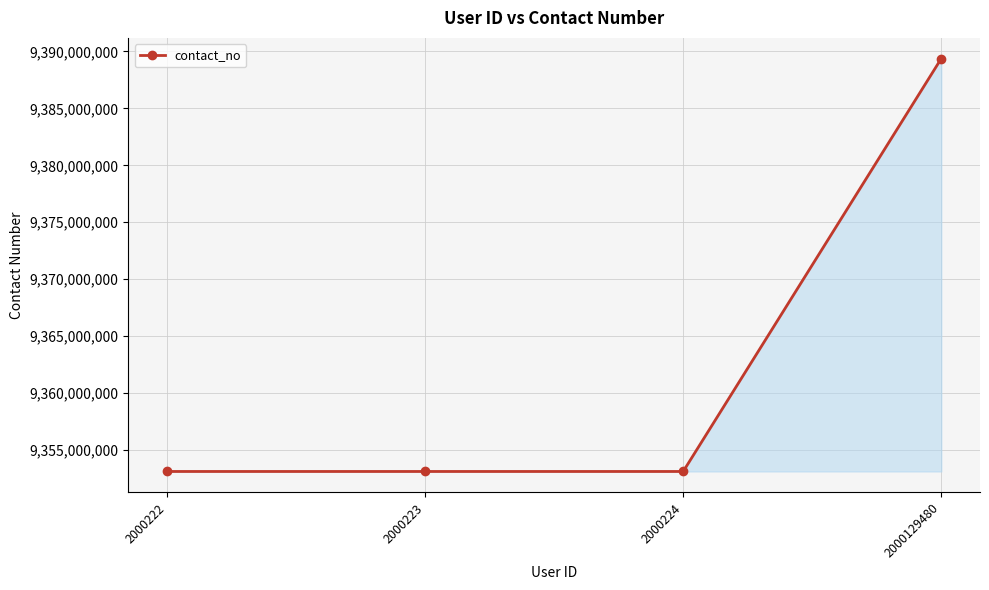

True or false: there are more than 2 points higher than both neighbors.

False